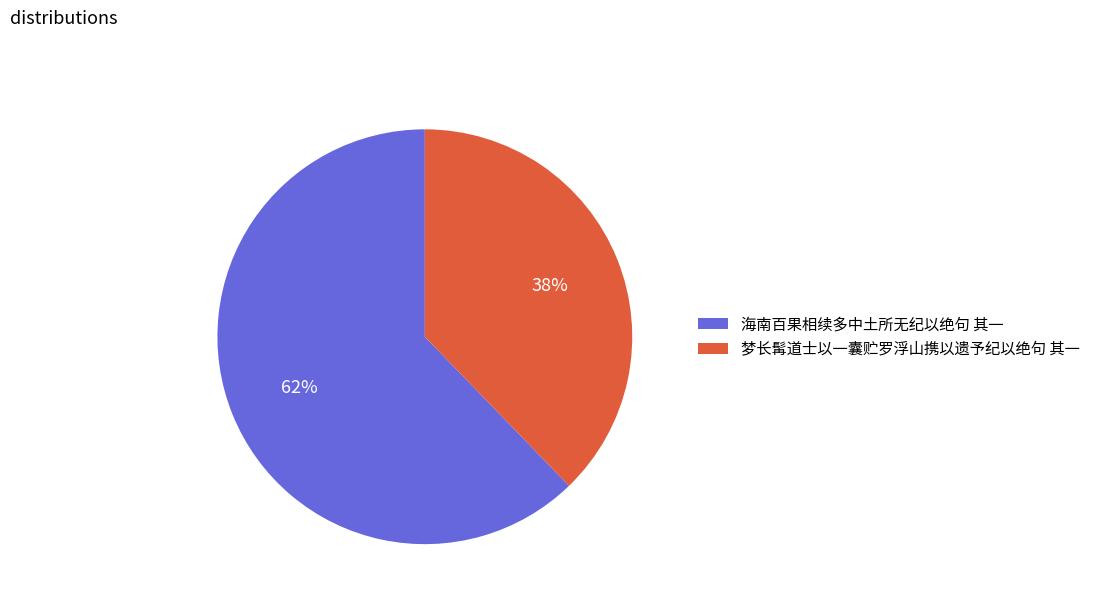

Is it true that 海南百果相续多中土所无纪以绝句 其一 is 62% of the pie?

True